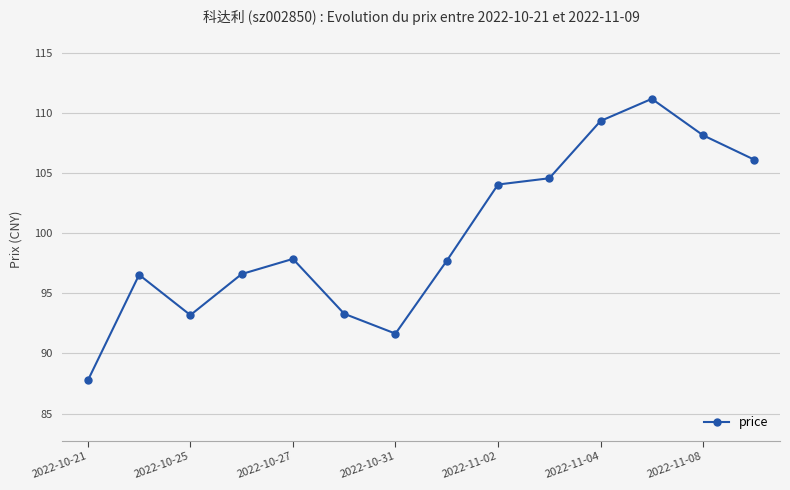

What is the value of the 11th point from the left?

109.3